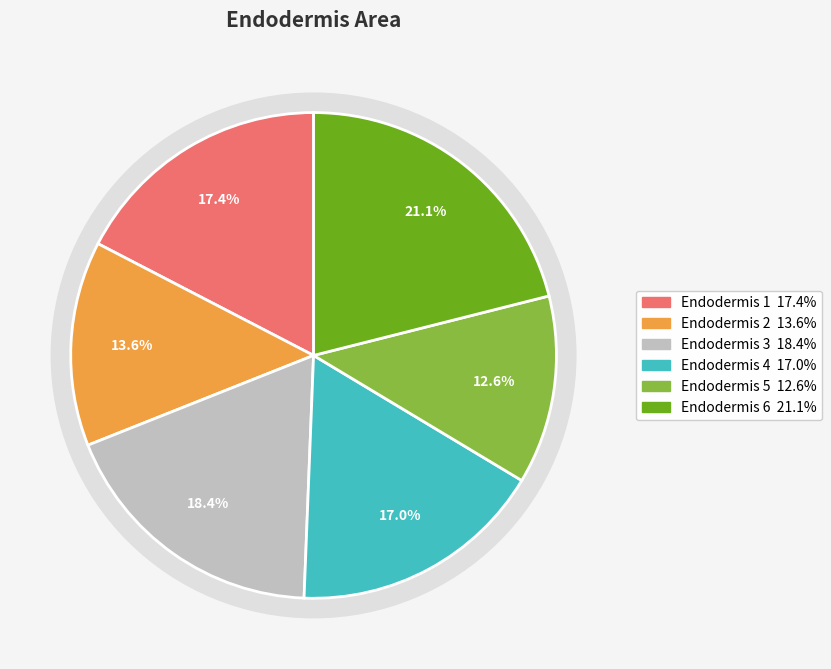

Count the number of slices in the pie.

6